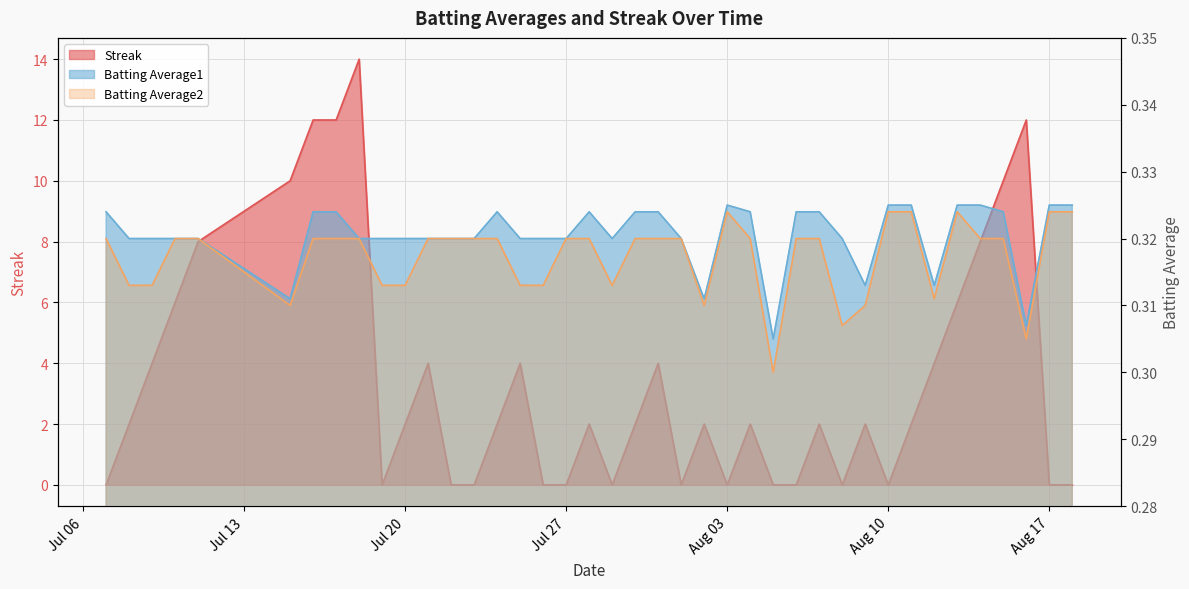

In Batting Average2, how many points are lower than both neighbors (excluding endpoints)?

7